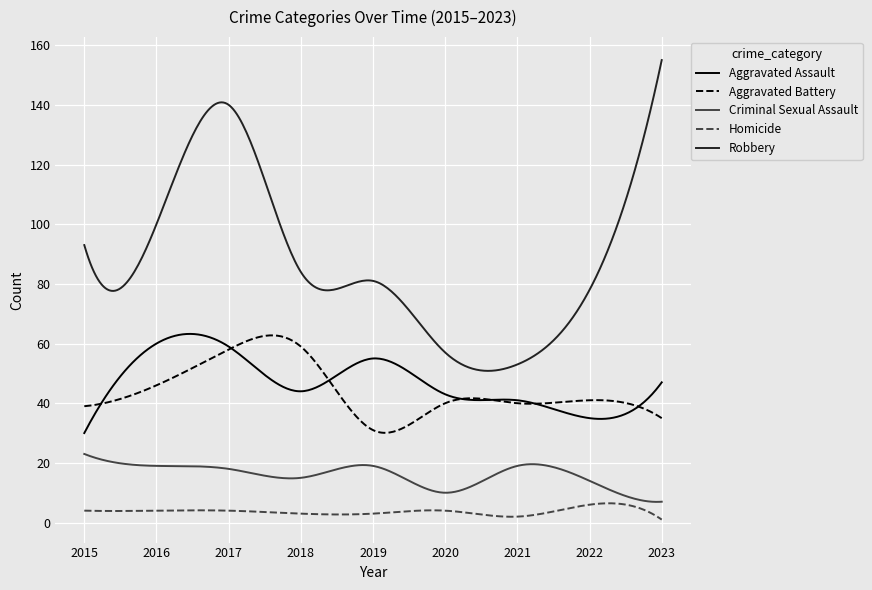

Which series has the widest spread of values?

Robbery